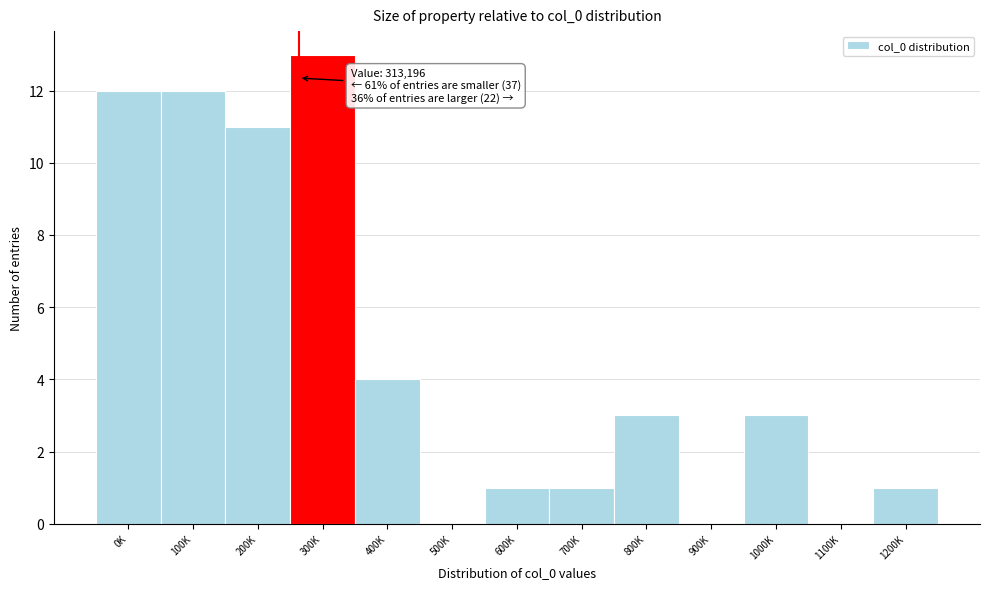

Reading left to right, list all the values displayed in this chart.

0K=12	100K=12	200K=11	300K=13	400K=4	500K=0	600K=1	700K=1	800K=3	900K=0	1000K=3	1100K=0	1200K=1